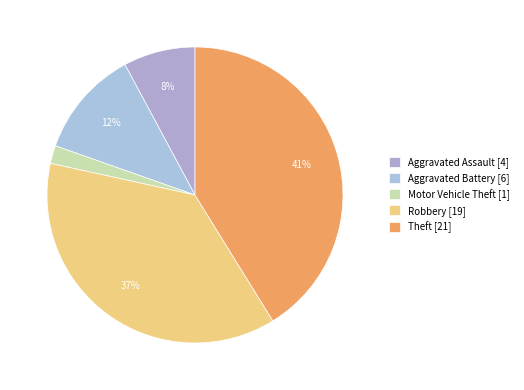

Do Aggravated Battery and Robbery together represent more than half of the pie?

No